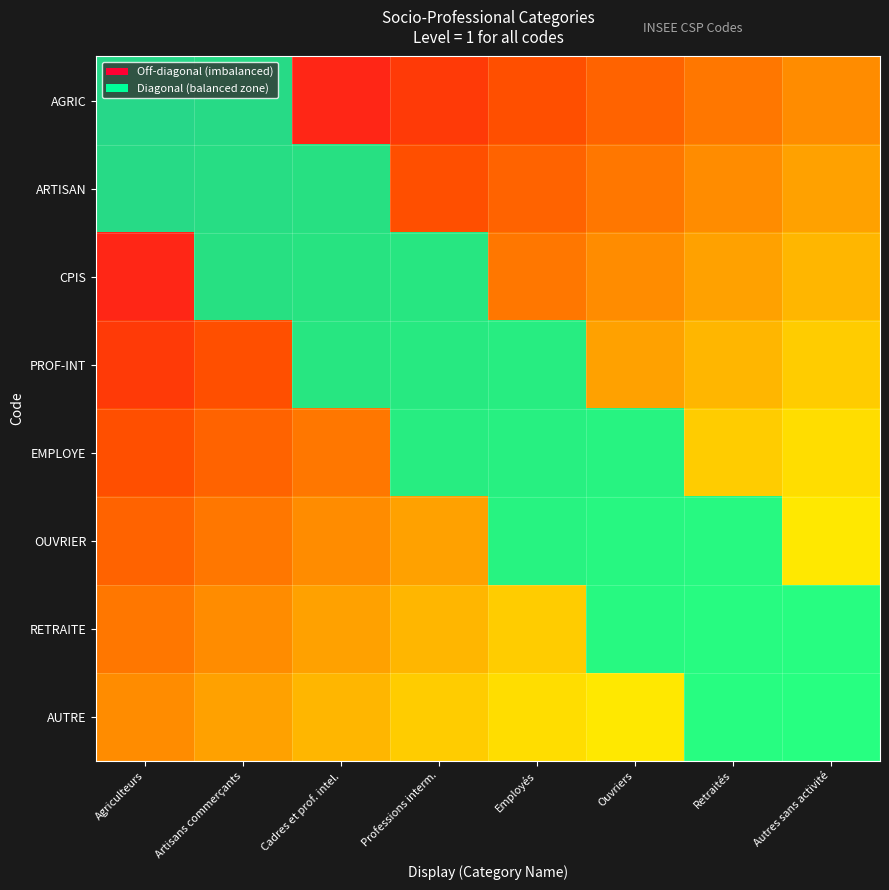

Reading left to right, list all the values displayed in this chart.

AGRIC: Agriculteurs=0.0	Artisans commerçants=0.1	Cadres et prof. intel.=0.1	Professions interm.=0.2	Employés=0.3	Ouvriers=0.4	Retraités=0.4	Autres sans activité=0.5
ARTISAN: Agriculteurs=0.1	Artisans commerçants=0.1	Cadres et prof. intel.=0.2	Professions interm.=0.3	Employés=0.4	Ouvriers=0.4	Retraités=0.5	Autres sans activité=0.6
CPIS: Agriculteurs=0.1	Artisans commerçants=0.2	Cadres et prof. intel.=0.3	Professions interm.=0.4	Employés=0.4	Ouvriers=0.5	Retraités=0.6	Autres sans activité=0.6
PROF-INT: Agriculteurs=0.2	Artisans commerçants=0.3	Cadres et prof. intel.=0.4	Professions interm.=0.4	Employés=0.5	Ouvriers=0.6	Retraités=0.6	Autres sans activité=0.7
EMPLOYE: Agriculteurs=0.3	Artisans commerçants=0.4	Cadres et prof. intel.=0.4	Professions interm.=0.5	Employés=0.6	Ouvriers=0.6	Retraités=0.7	Autres sans activité=0.8
OUVRIER: Agriculteurs=0.4	Artisans commerçants=0.4	Cadres et prof. intel.=0.5	Professions interm.=0.6	Employés=0.6	Ouvriers=0.7	Retraités=0.8	Autres sans activité=0.9
RETRAITE: Agriculteurs=0.4	Artisans commerçants=0.5	Cadres et prof. intel.=0.6	Professions interm.=0.6	Employés=0.7	Ouvriers=0.8	Retraités=0.9	Autres sans activité=0.9
AUTRE: Agriculteurs=0.5	Artisans commerçants=0.6	Cadres et prof. intel.=0.6	Professions interm.=0.7	Employés=0.8	Ouvriers=0.9	Retraités=0.9	Autres sans activité=1.0